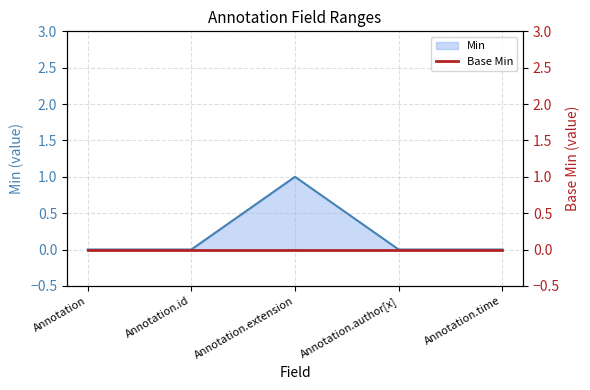

True or false: the data shows 1 at Annotation.extension.

True